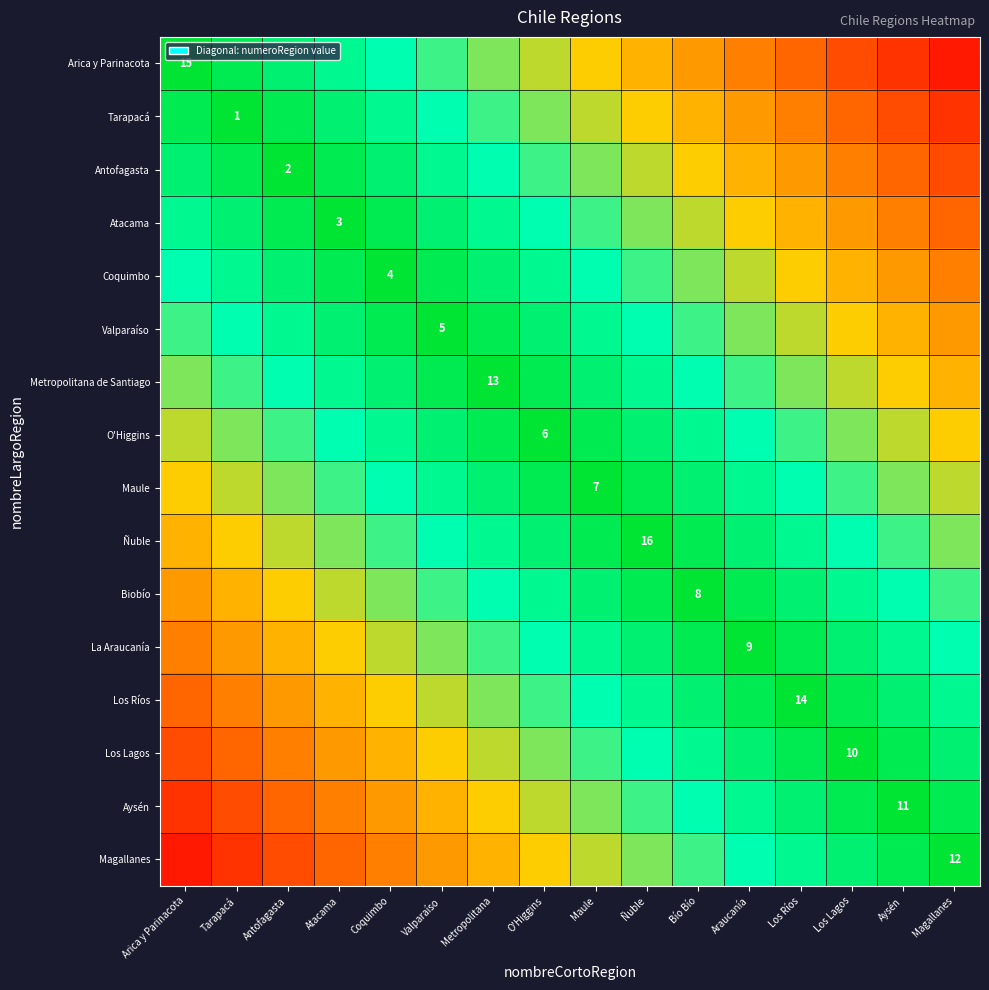

Count the Valparaíso values in the range 10 to 14.

9